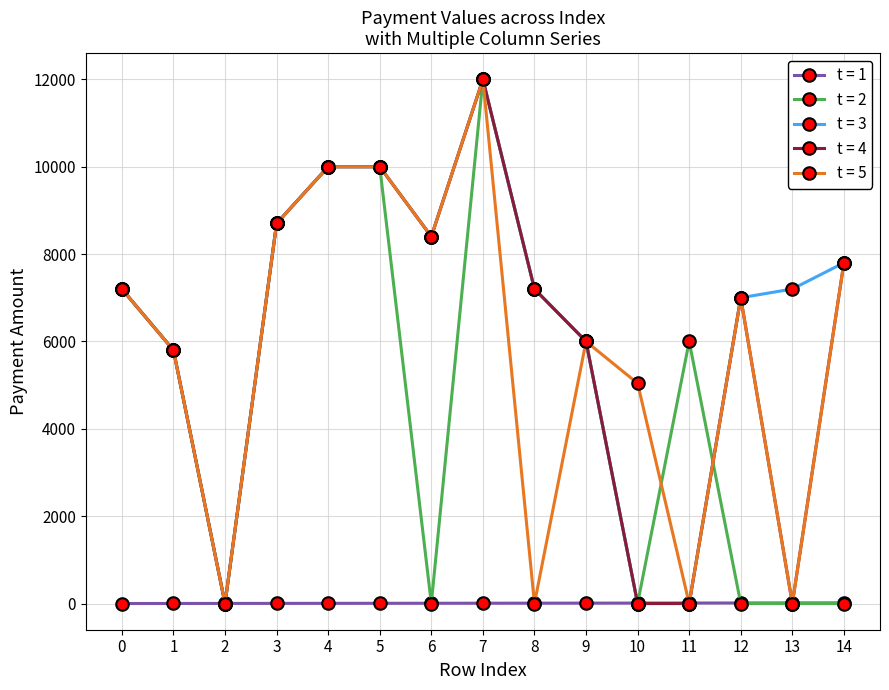

At which category is the sum across all series the highest?

7